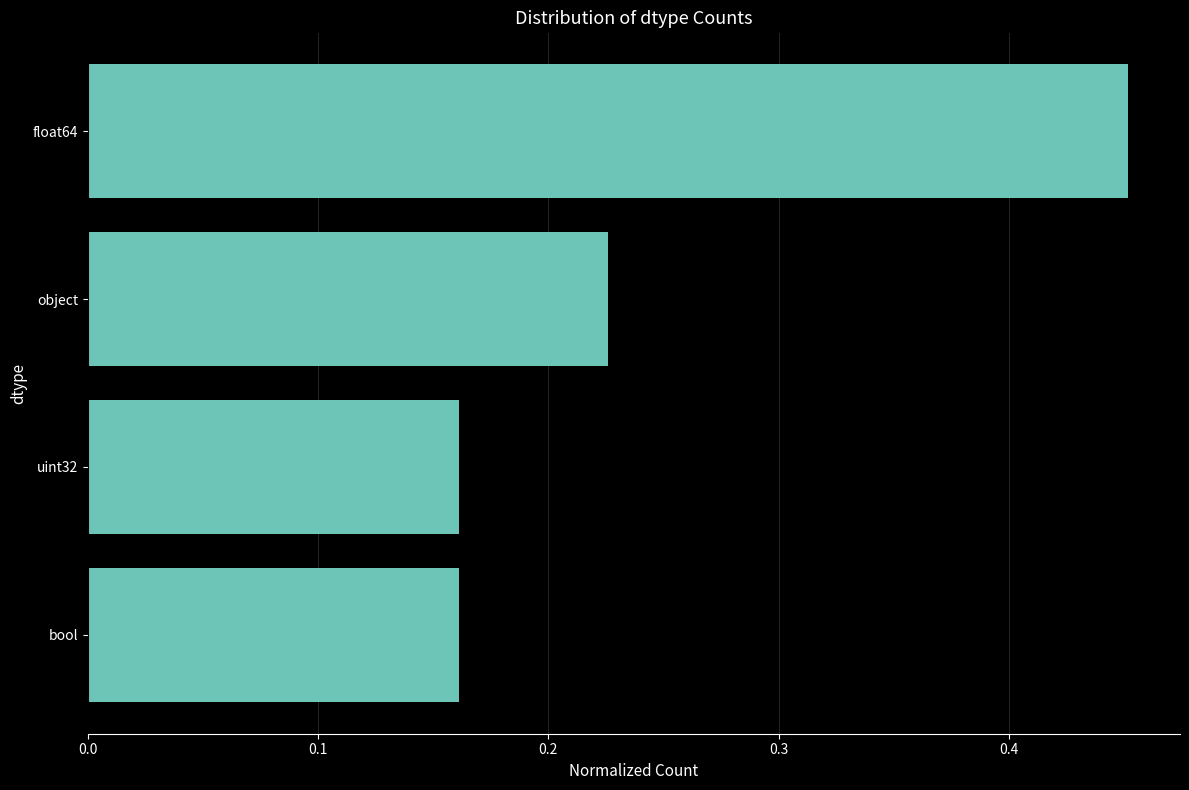

Is it true that the value at object is 0.3?

False